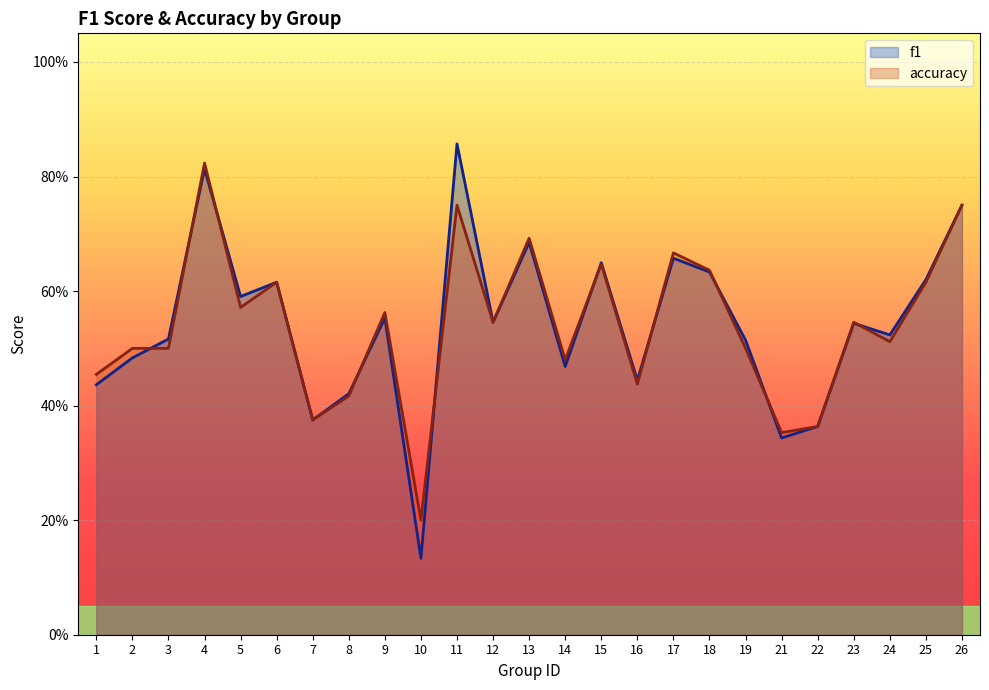

At which label does accuracy reach its peak?

4